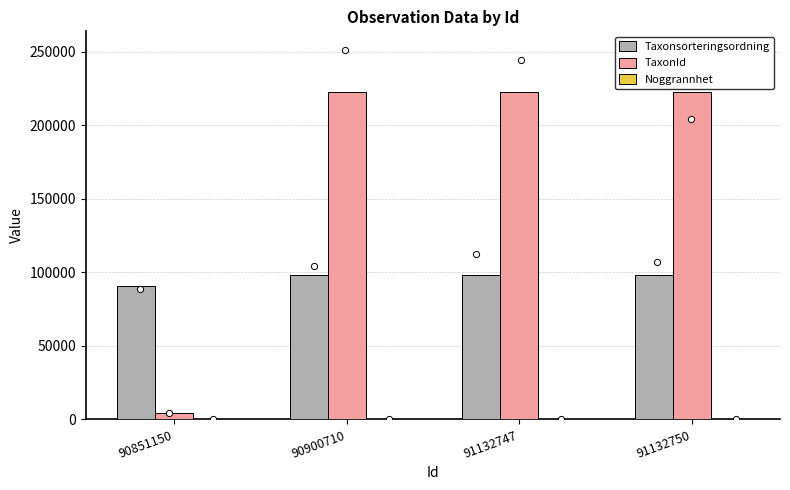

At which category is the sum across all series the highest?

90900710